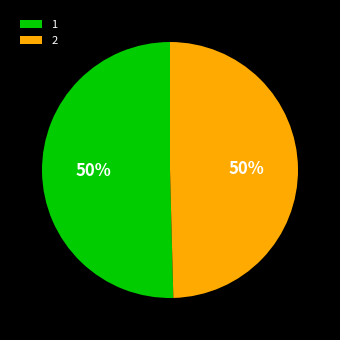

Count the number of slices in the pie.

2